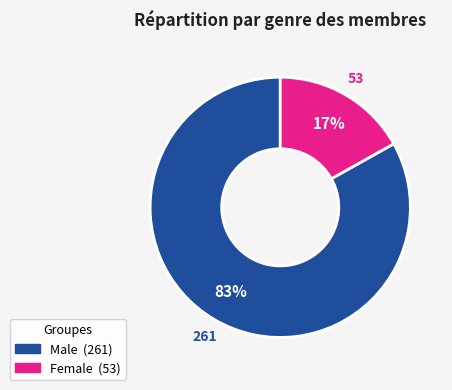

What is the majority slice?

Male